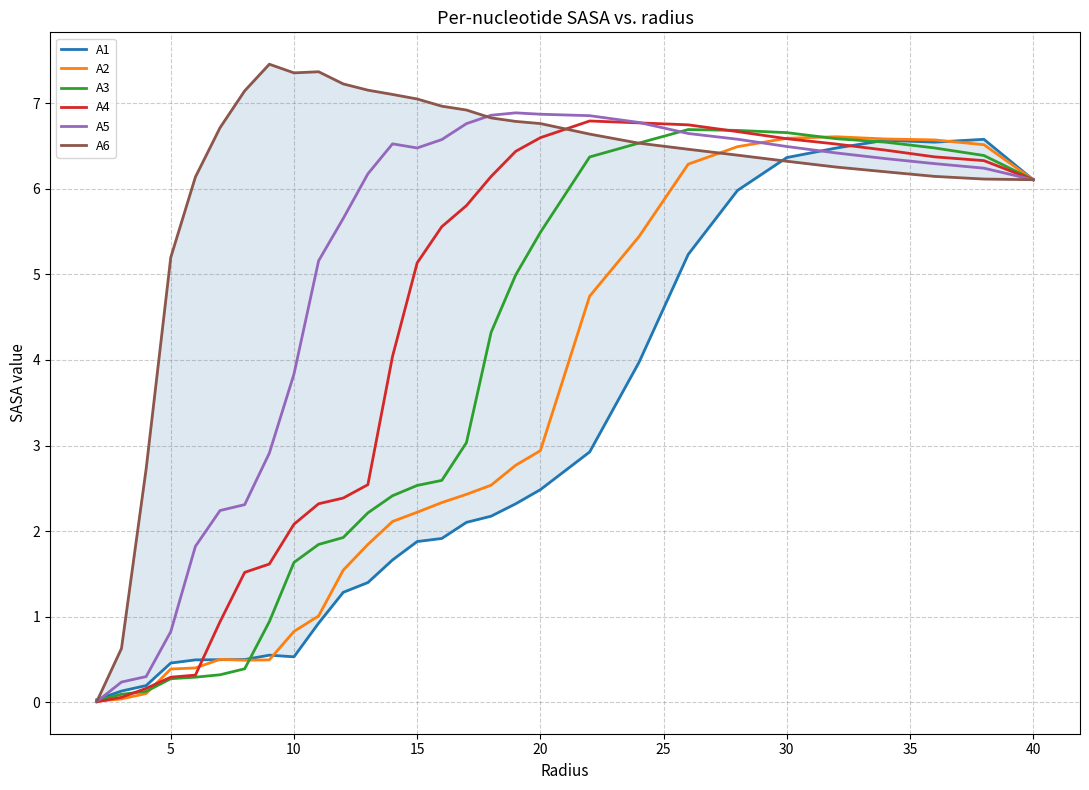

Is it true that A5 equals 12.1 at 20?

False